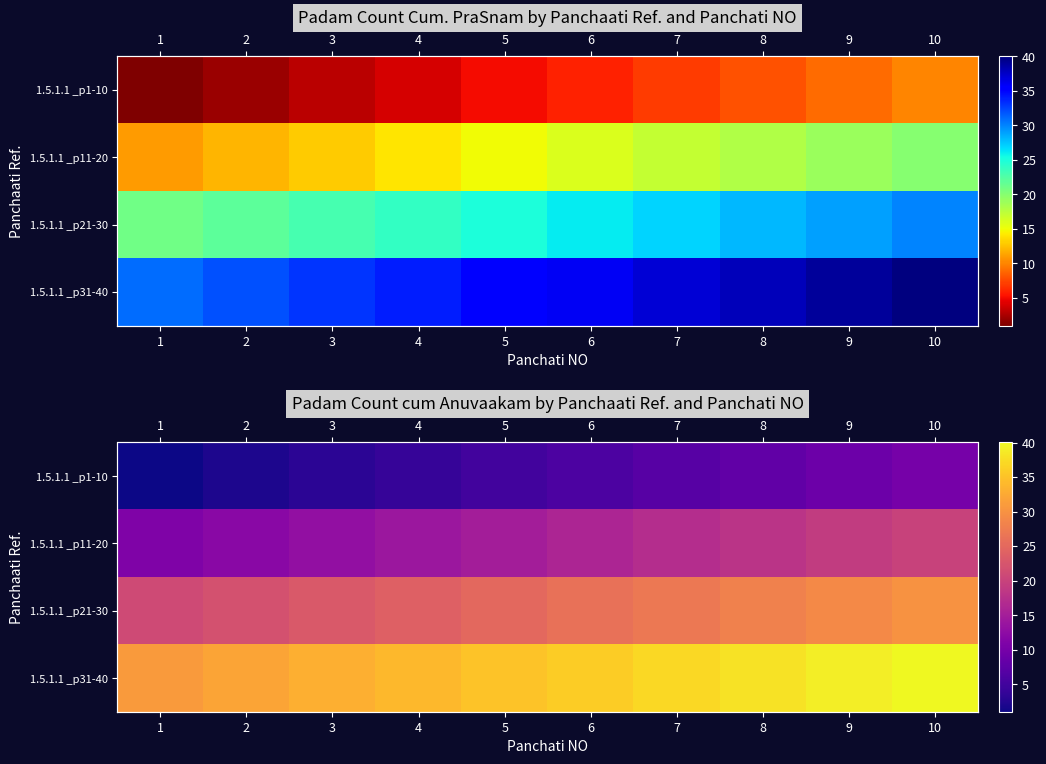

What is the lowest value of the 1.5.1.1 _p21-30 series?

21